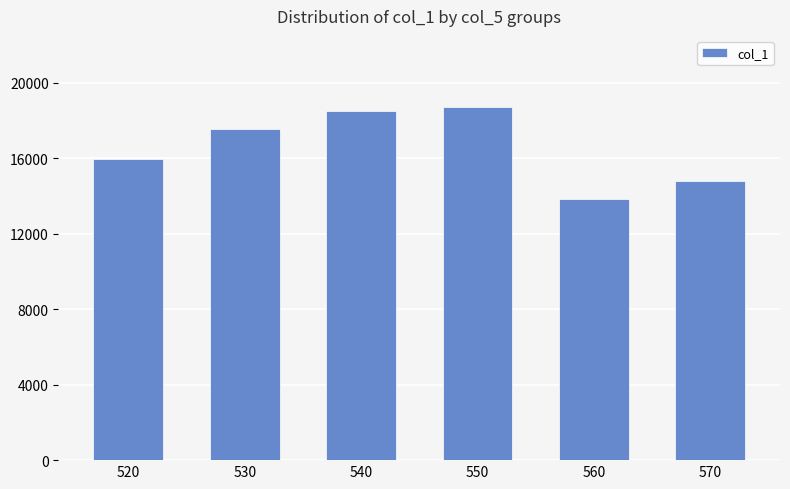

What is the sum of all values?

99371